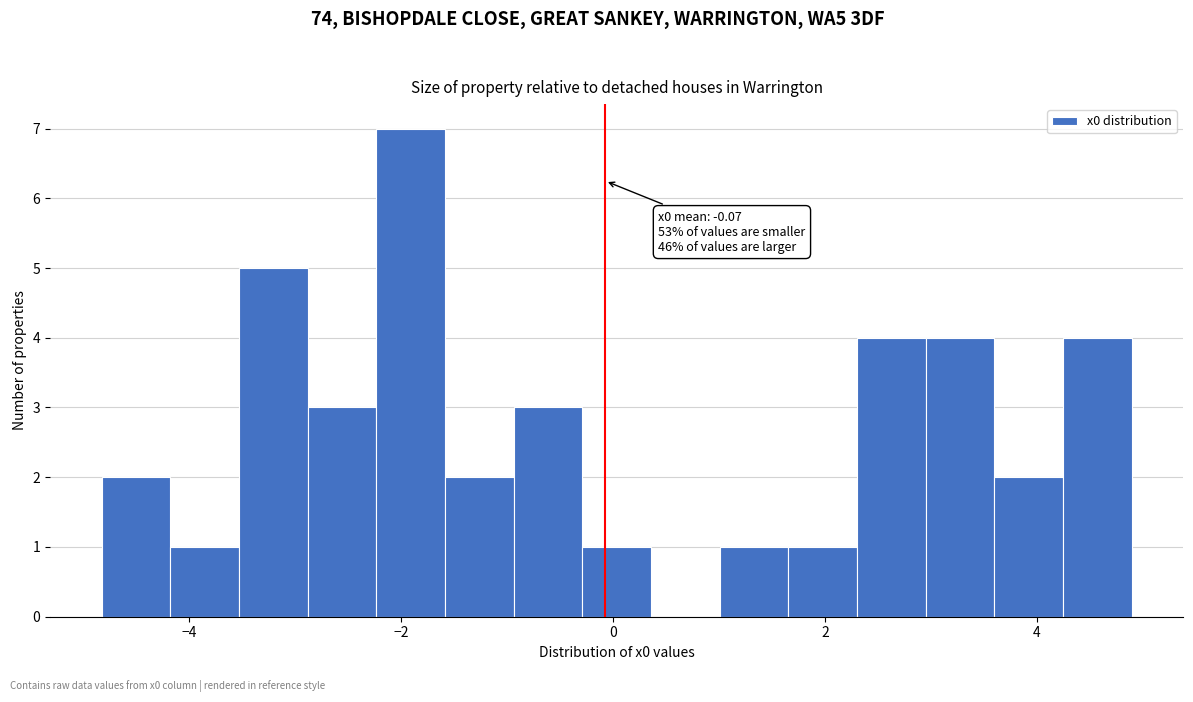

Read against the x-axis, roughly where is the centre of the tallest bar?

-2.0